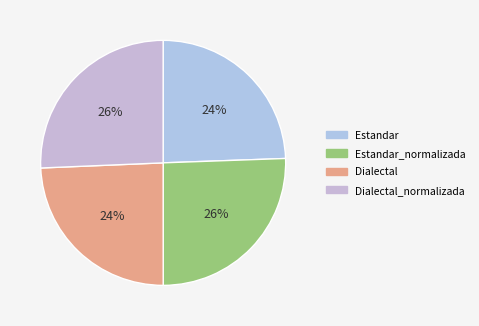

Does any single category account for the majority?

No